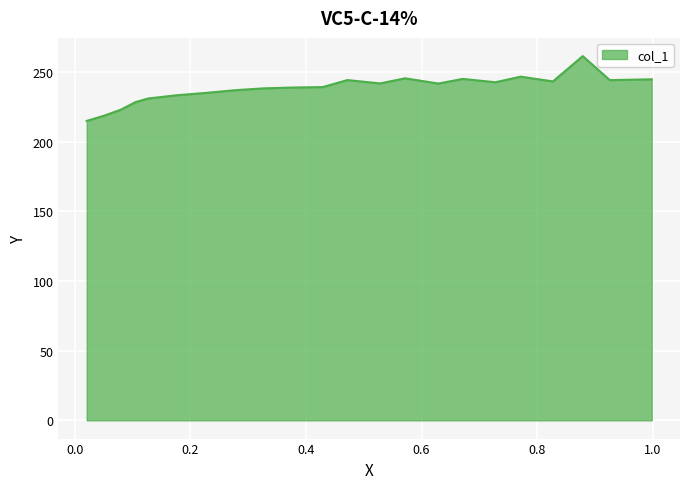

Does the chart display data point markers on the line(s)?

No